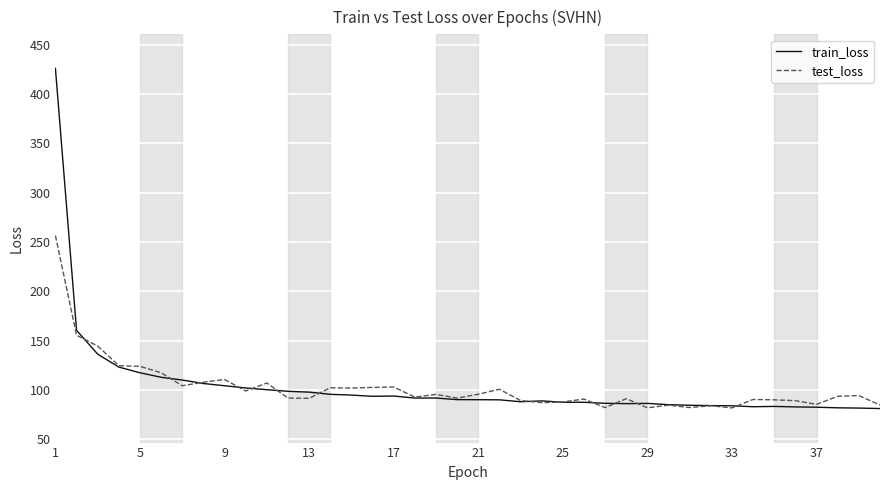

What is the smallest value displayed?

81.0